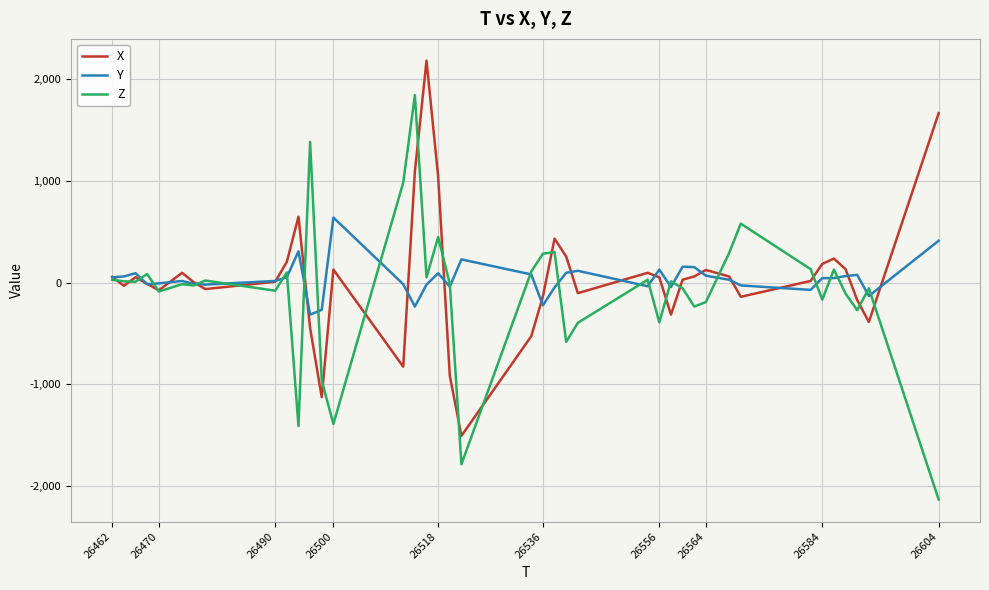

List the series in order of their peak value, highest first.

X, Z, Y